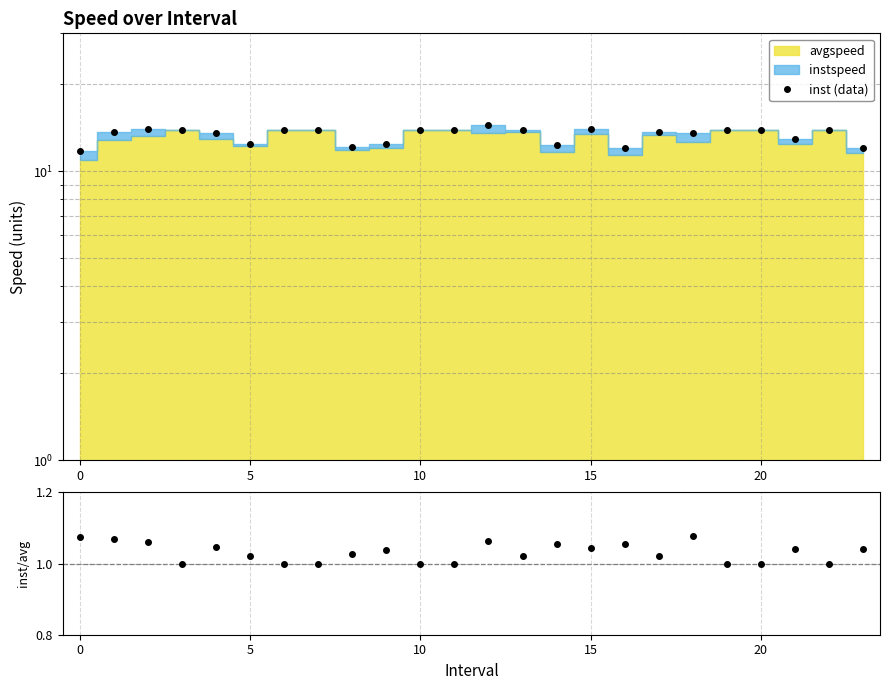

What is the difference between the second highest and minimum values?

2.3